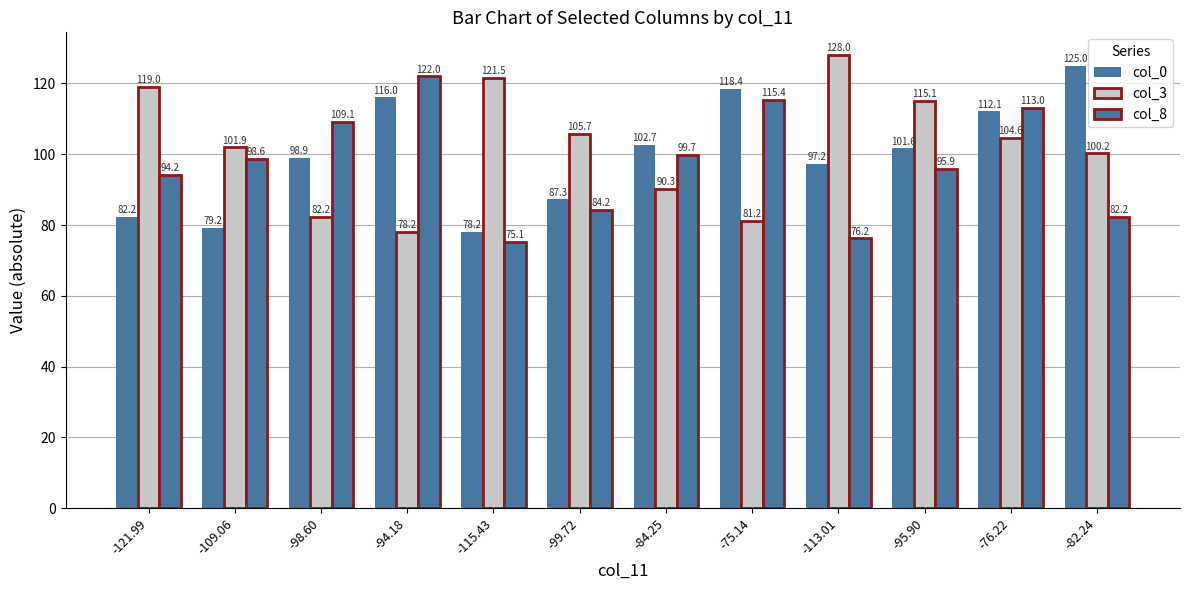

How many data points in col_0 are less than 101?

6